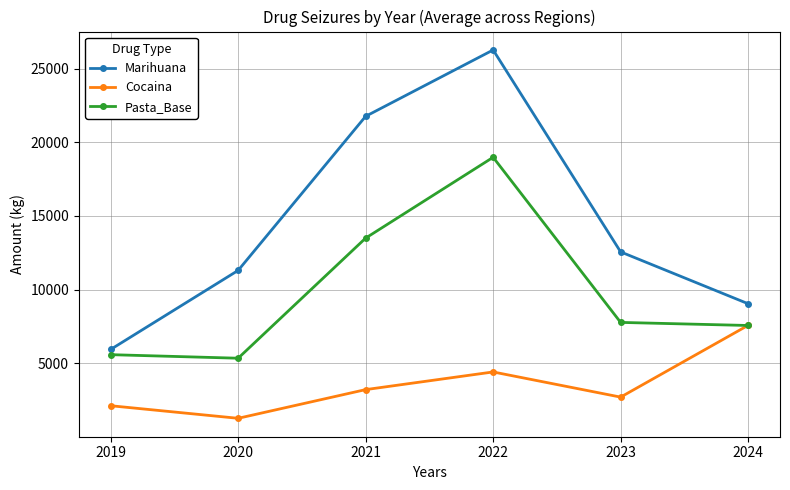

What is the difference between the highest and lowest values at 2022?

21864.2